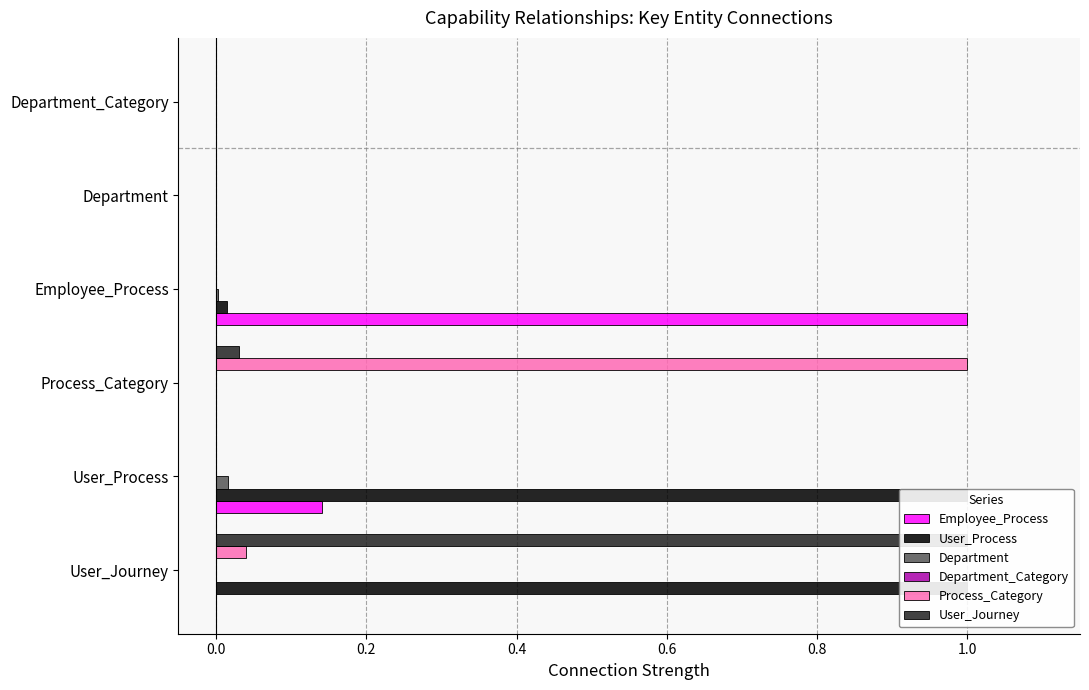

Is it true that User_Process equals 0.0 at Employee_Process?

True